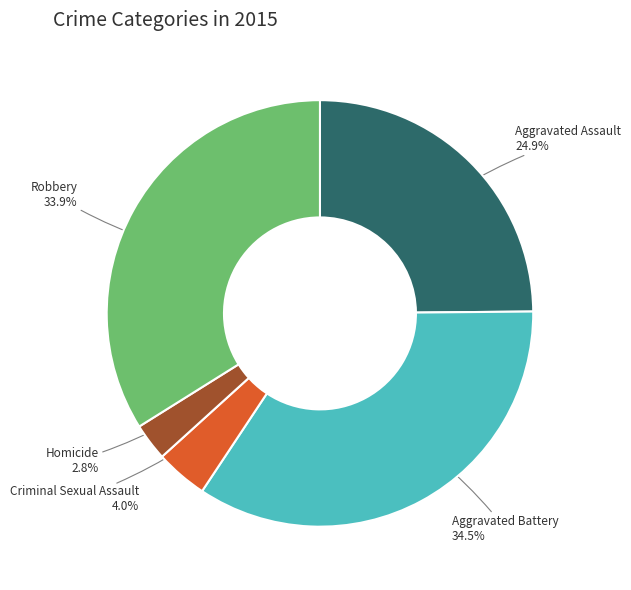

Is Aggravated Assault the majority of the pie?

No